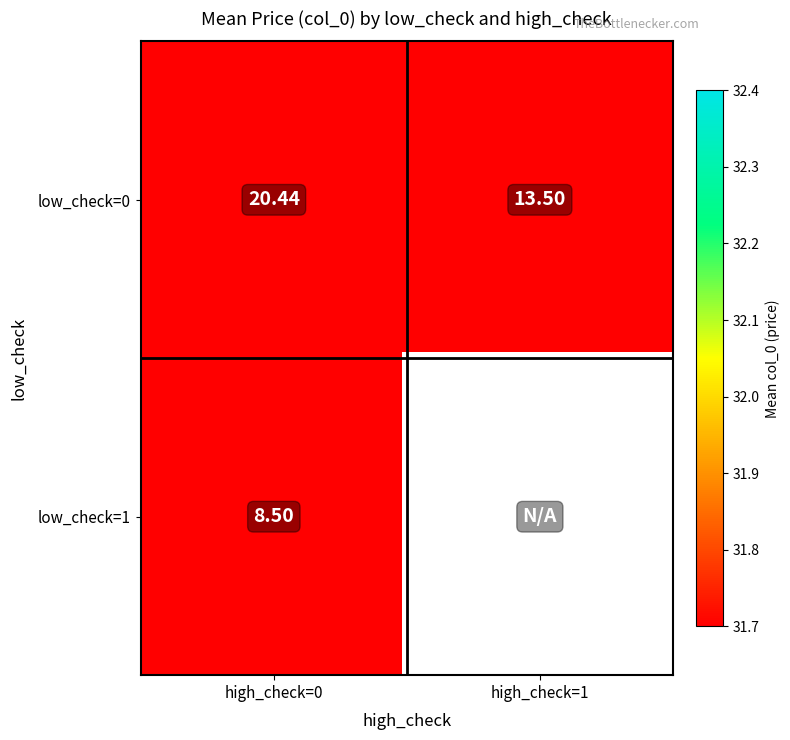

At low_check=1, list the series in order from largest to smallest.

low_check=0, low_check=1